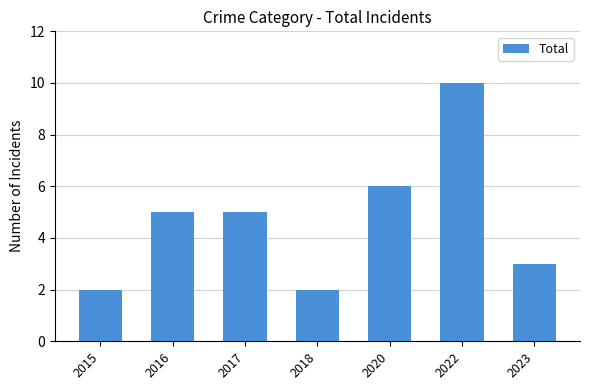

True or false: the data shows 4 at 2022.

False